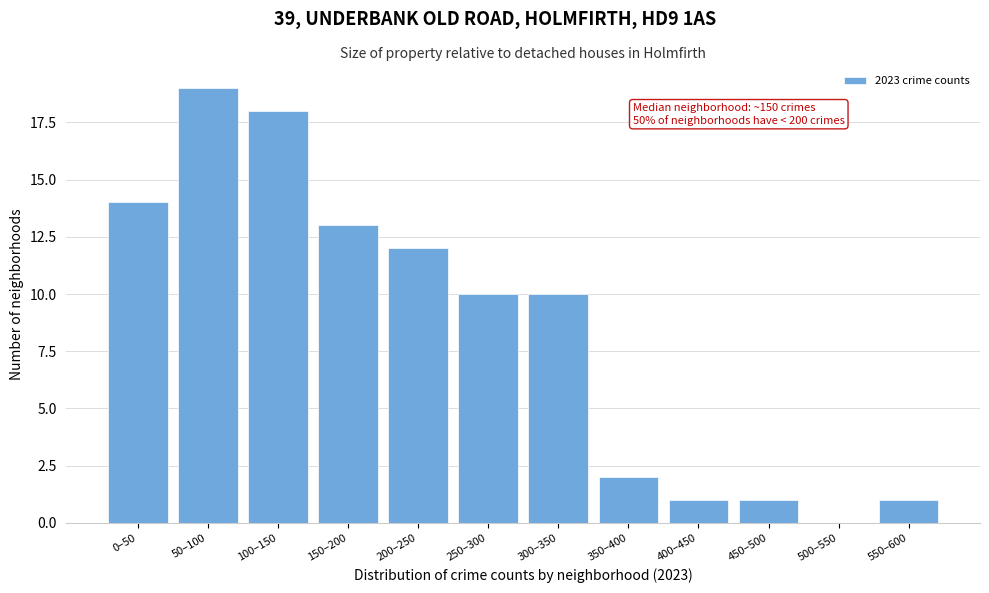

Reading left to right, list all the values displayed in this chart.

0–50=14	50–100=19	100–150=18	150–200=13	200–250=12	250–300=10	300–350=10	350–400=2	400–450=1	450–500=1	500–550=0	550–600=1